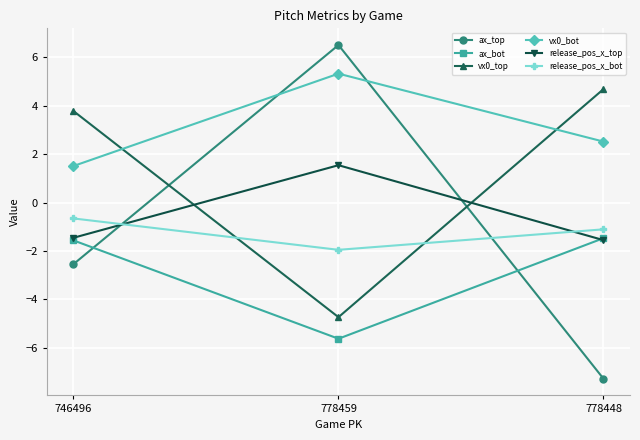

Rank the series at 778459 from lowest to highest value.

ax_bot, vx0_top, release_pos_x_bot, release_pos_x_top, vx0_bot, ax_top